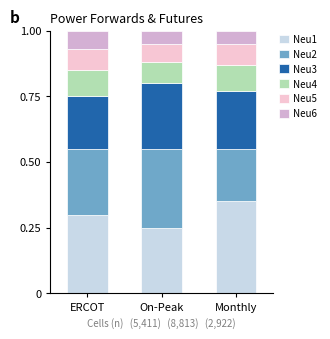

What is the total value across all series at On-Peak?

1.0